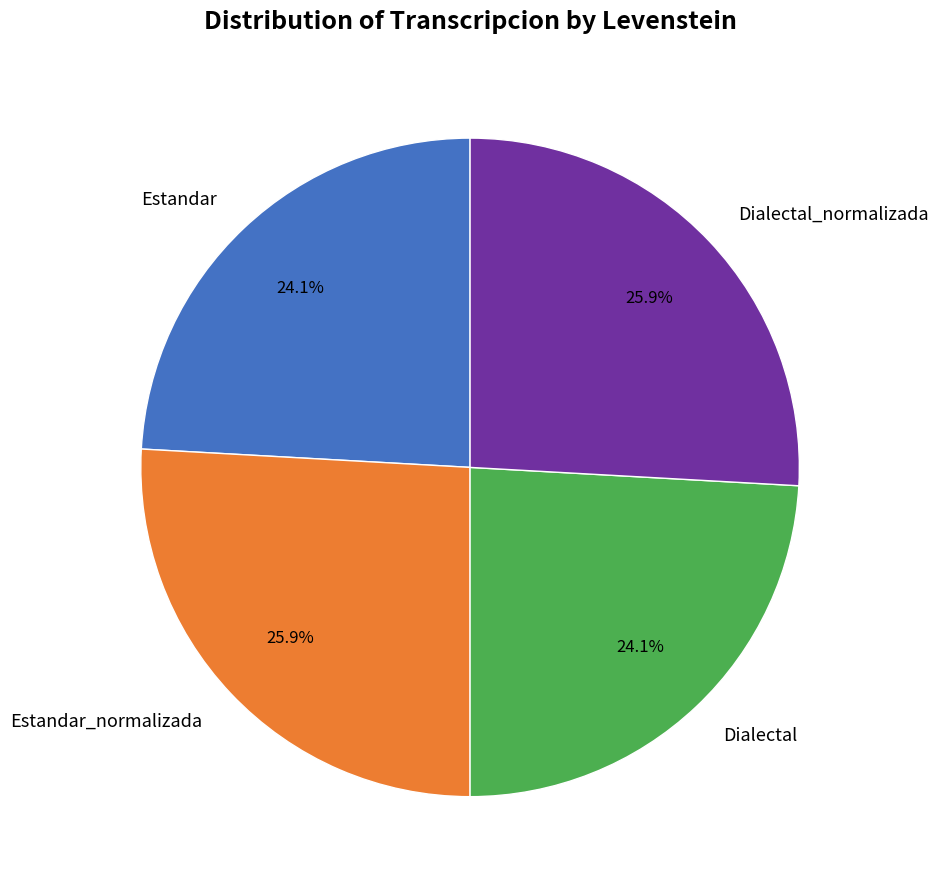

Which has a higher value, Dialectal_normalizada or Estandar?

Dialectal_normalizada